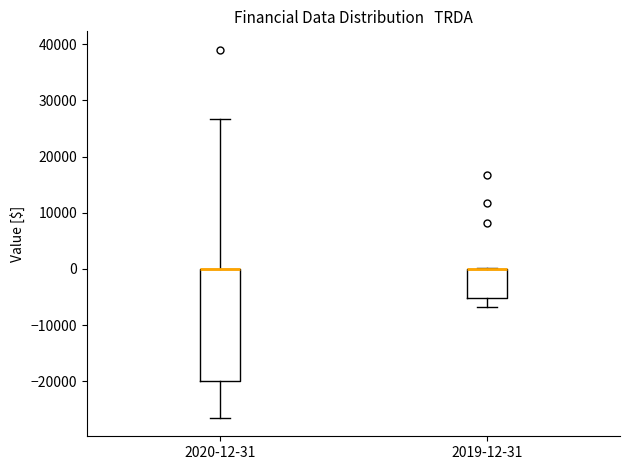

Where does the upper whisker of the box for 2020-12-31 end on the y-axis? The values are not printed on the chart, so give them approximately, as read against the axis.

27000